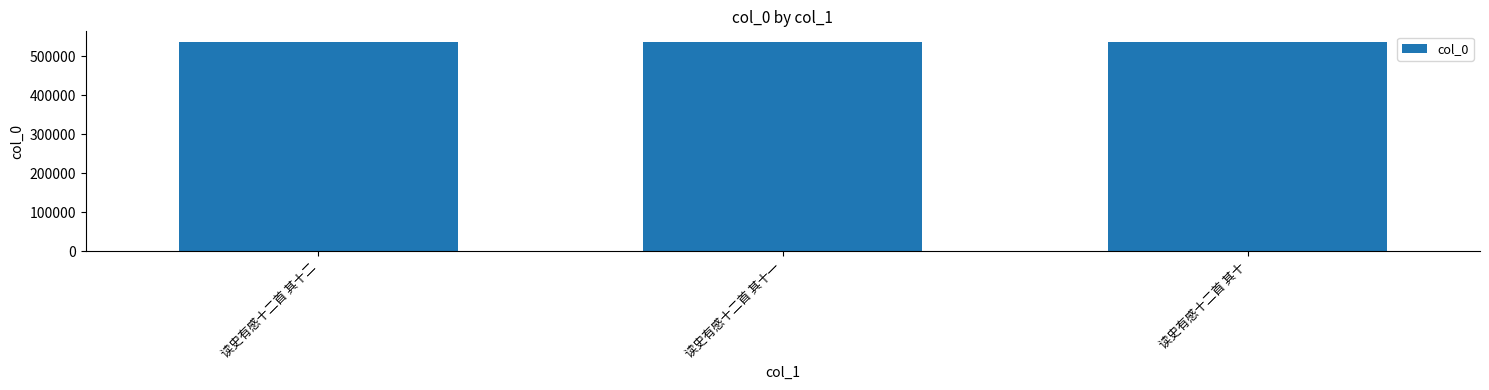

What is the difference between the maximum and second lowest values?

1